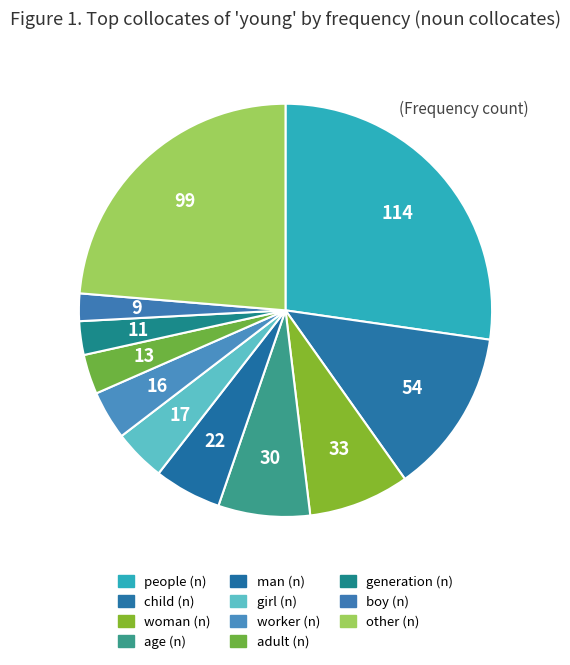

How many segments does this pie chart have?

11